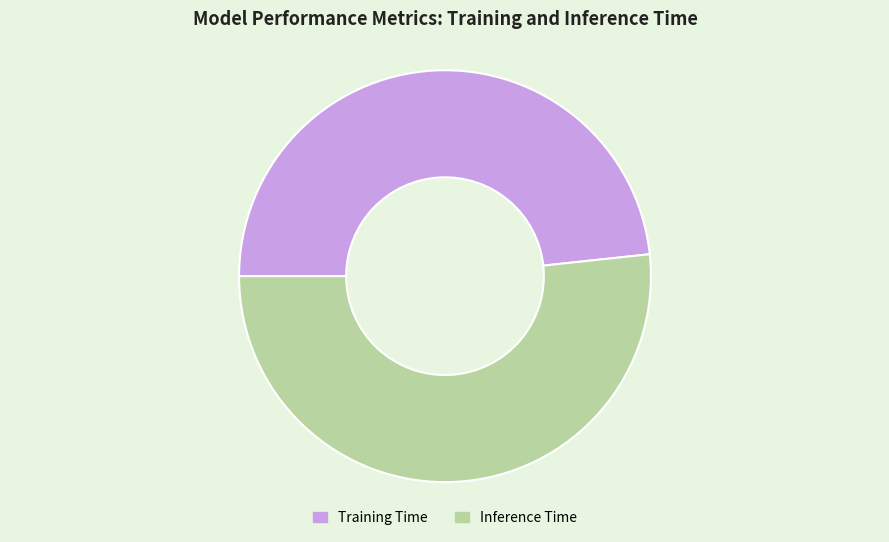

What is the smallest slice in the pie chart?

Training Time